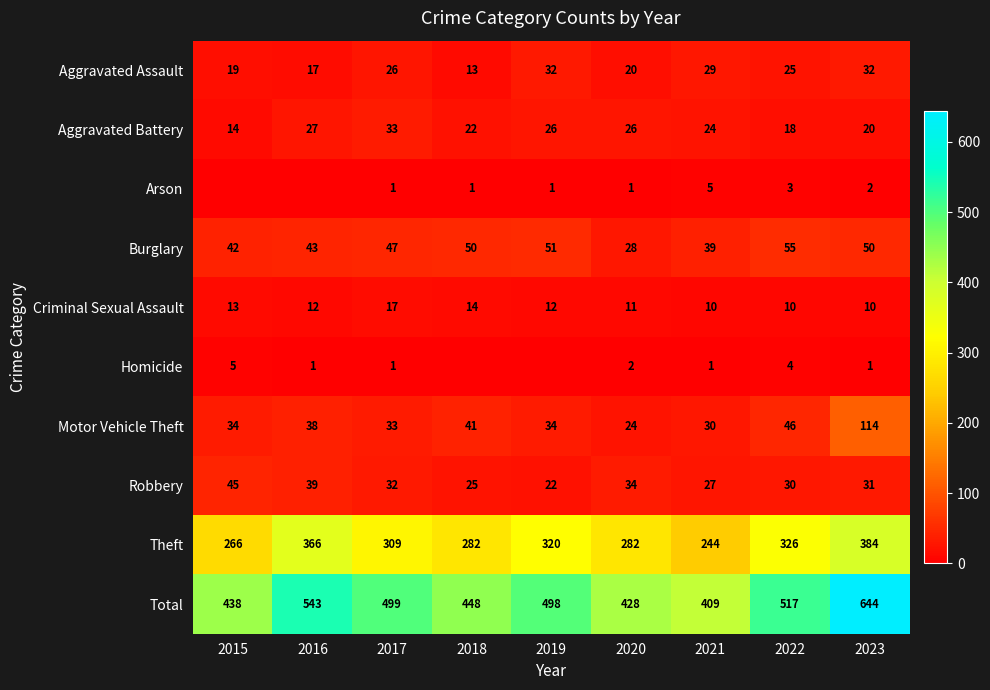

Is the value of Robbery at 2019 greater than the value of Aggravated Assault at 2022?

No